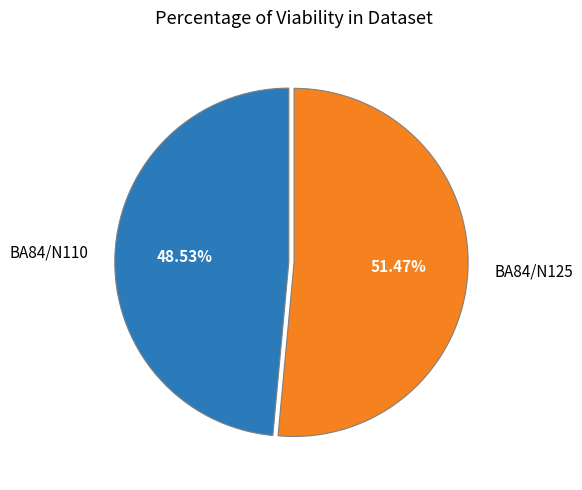

Is it true that BA84/N110 is 49% of the pie?

True